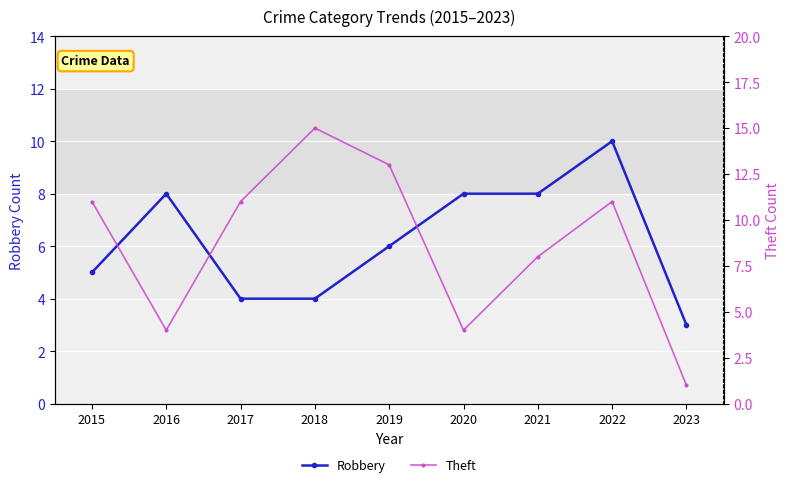

The value of Robbery at 2017 is 4. True or false?

True